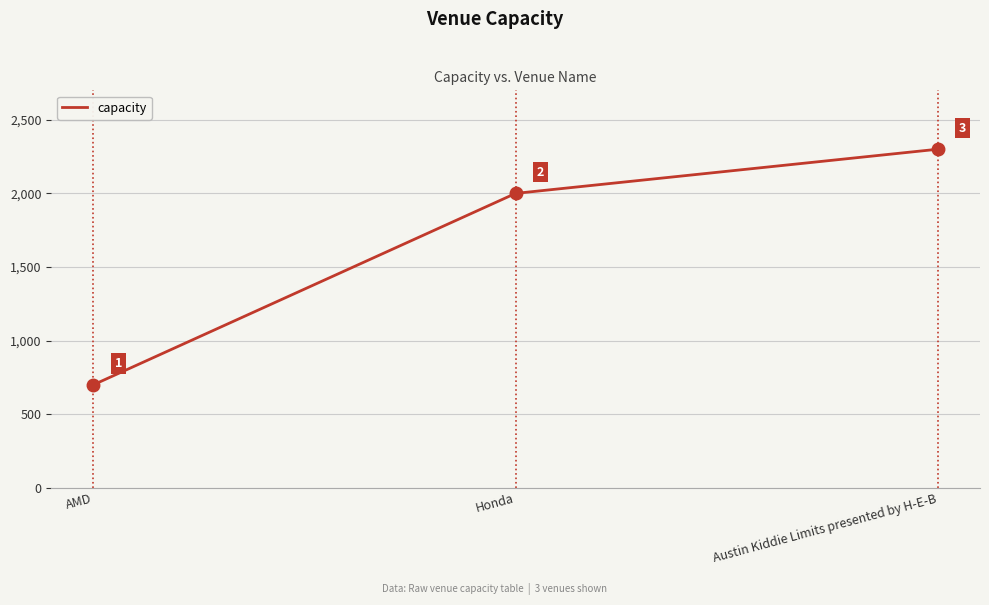

Between AMD and Honda, which is larger?

Honda